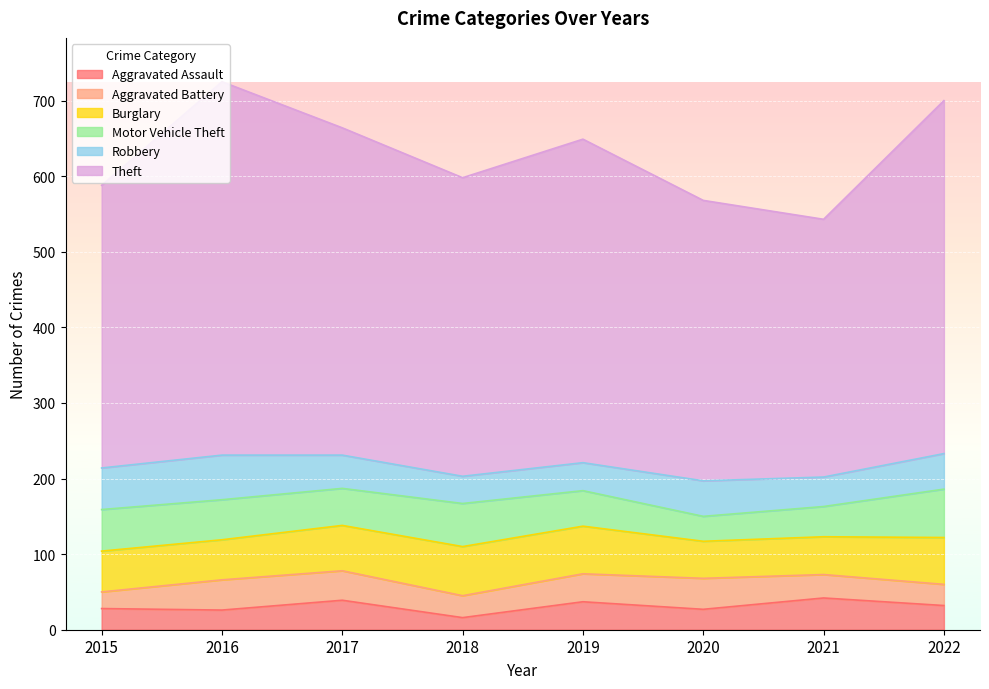

At how many categories does at least one series exceed 287?

8